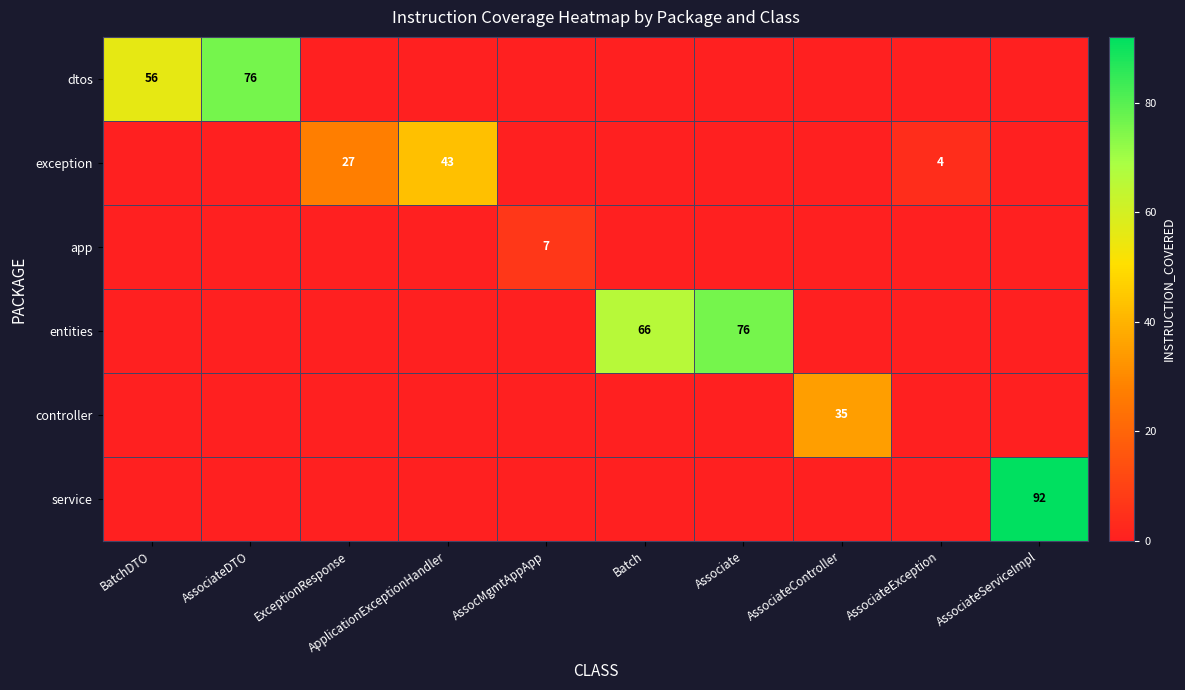

True or false: entities has a value of 31 at Batch.

False